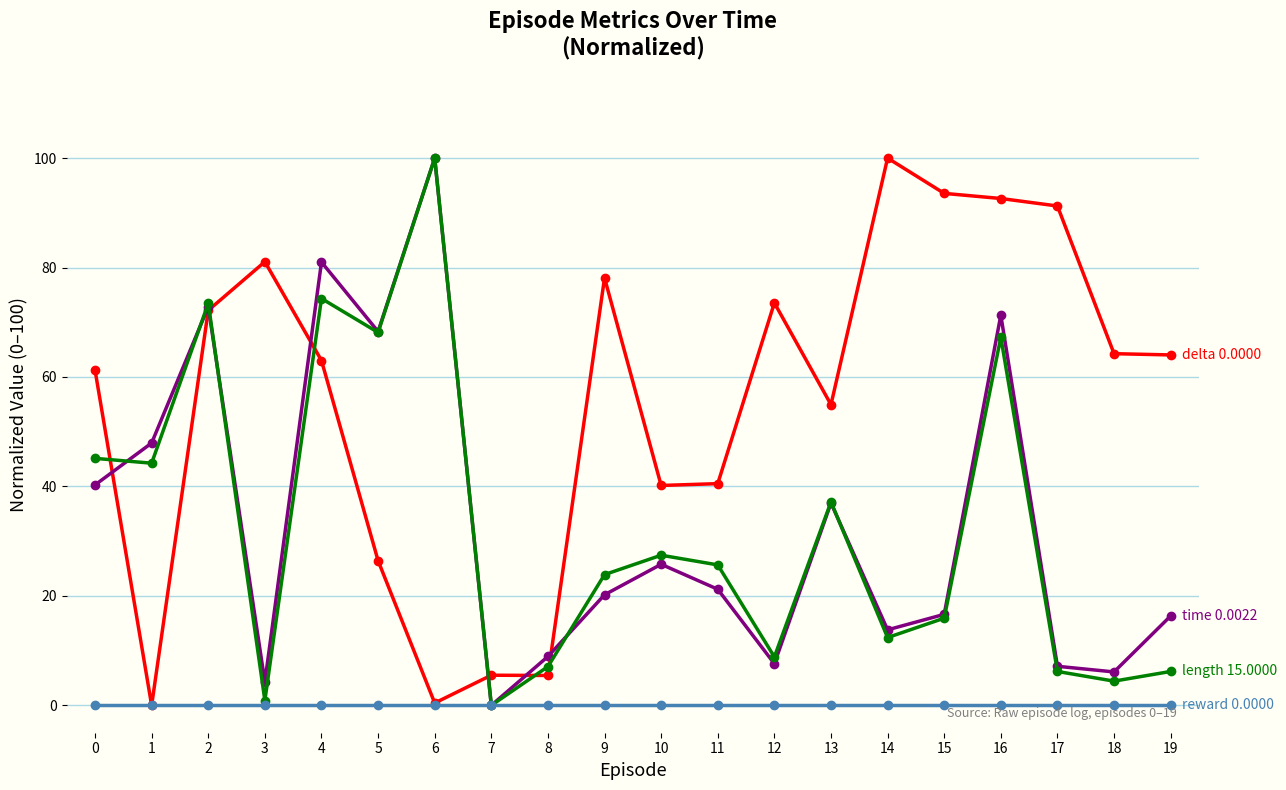

What is the spread (max minus min) of values at 11?

40.5